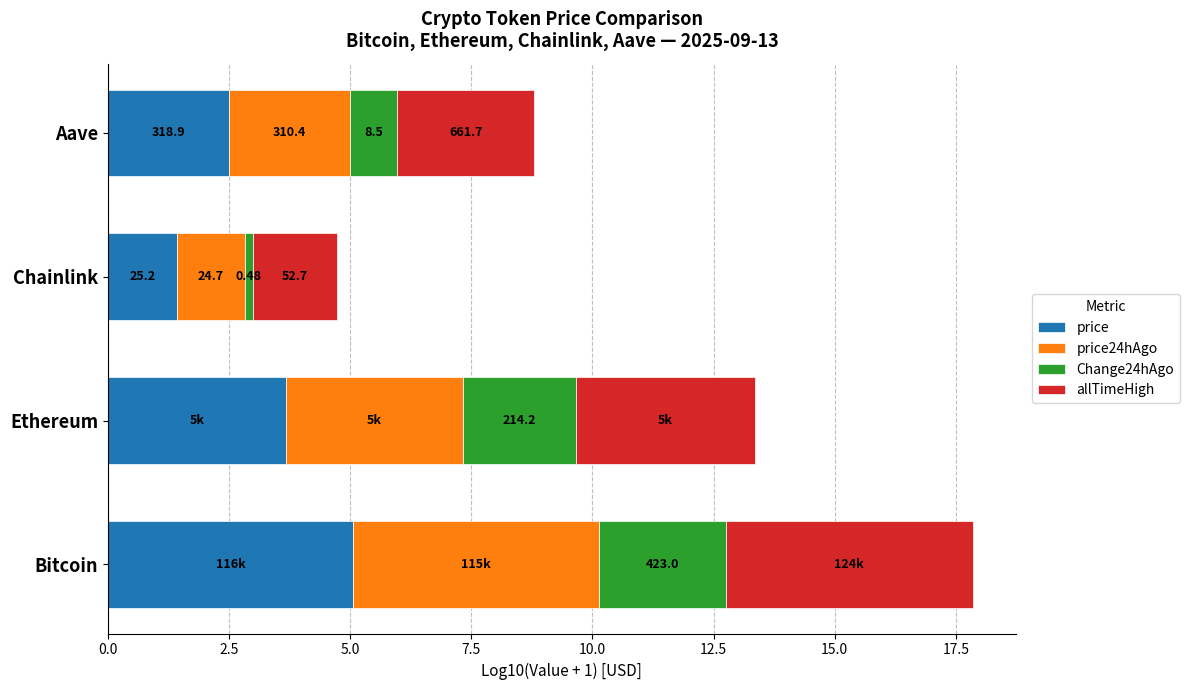

Reading left to right, list all the values displayed in this chart.

price: 5.1	3.7	1.4	2.5
price24hAgo: 5.1	3.7	1.4	2.5
Change24hAgo: 2.6	2.3	0.2	1.0
allTimeHigh: 5.1	3.7	1.7	2.8